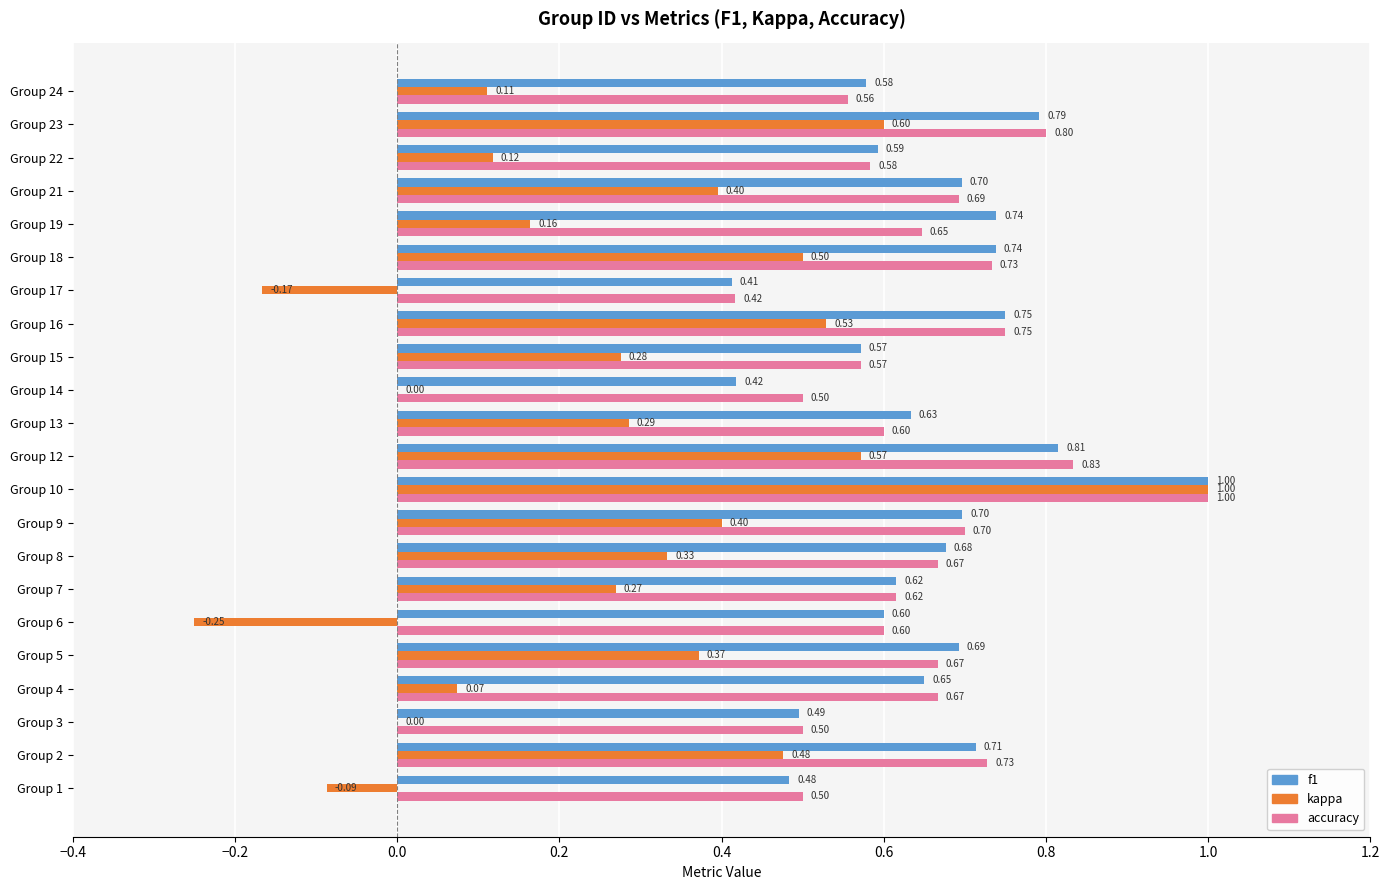

Between Group 6 and Group 19, which series saw the biggest shift?

kappa